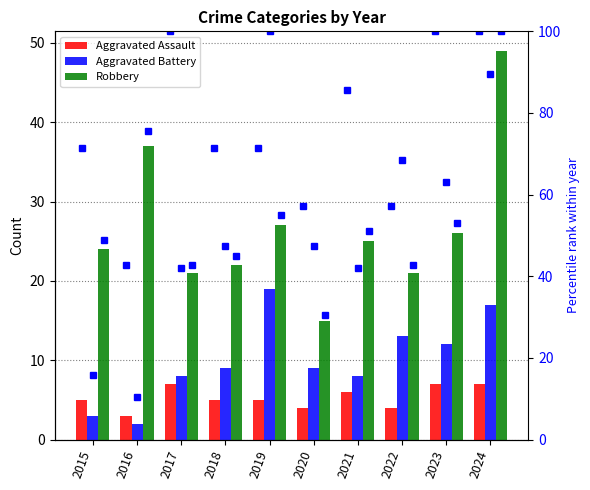

List the labels in order of Aggravated Battery value, smallest first.

2016, 2015, 2017, 2021, 2018, 2020, 2023, 2022, 2024, 2019